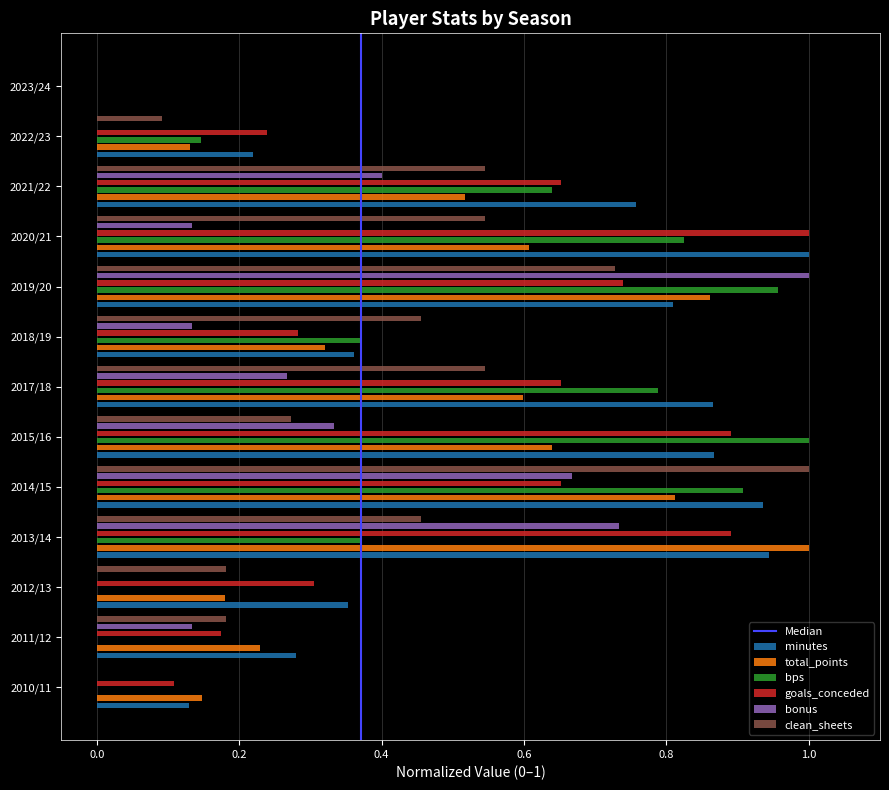

What is the label of the 1st bar from the right?

2023/24